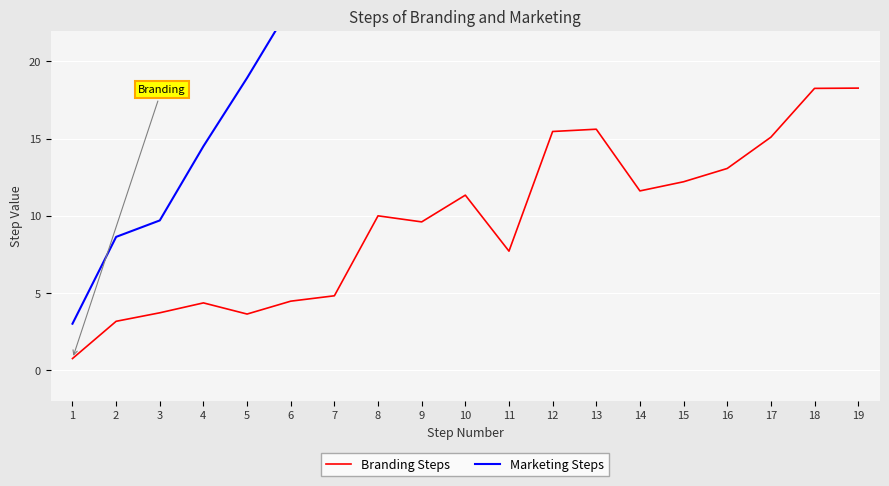

Between 1 and 4, which series saw the biggest shift?

Marketing Steps